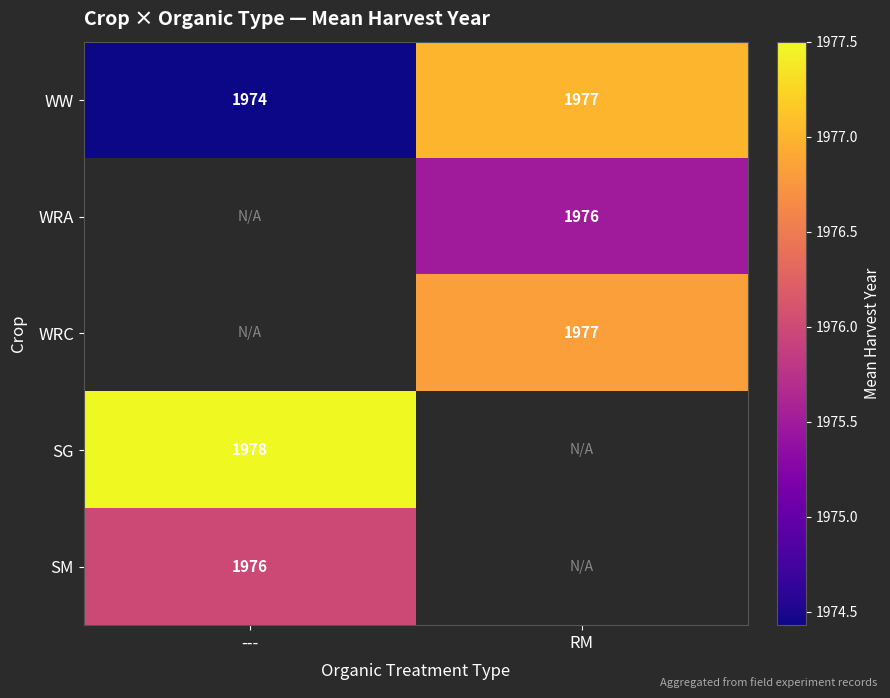

At which label is WW closest to 1975?

---